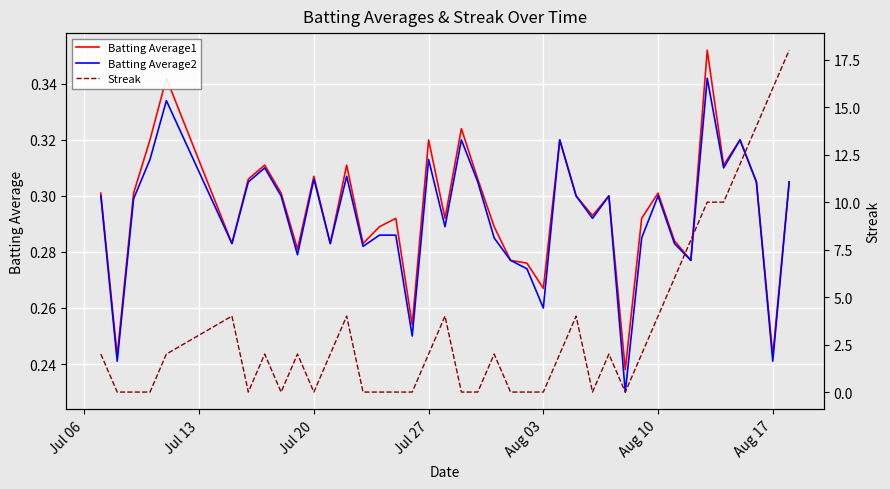

At how many categories does at least one series exceed 4?

8